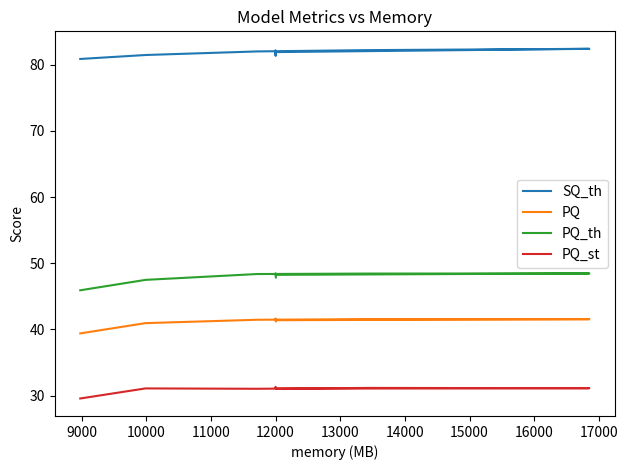

How many data points in PQ_th are above 48?

6